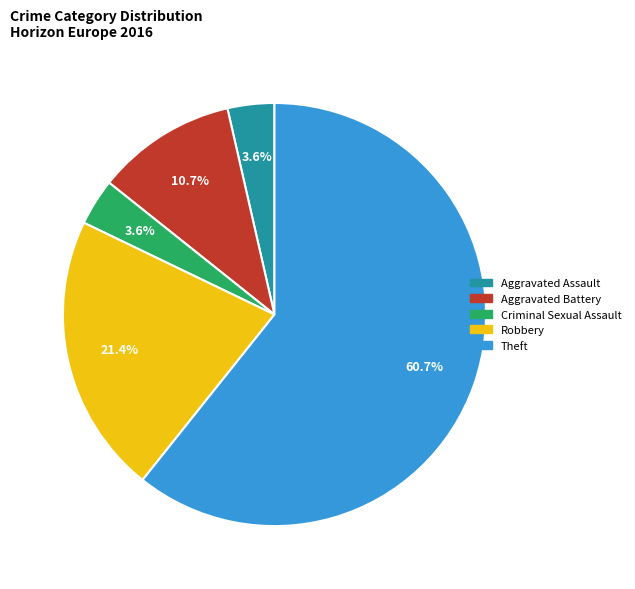

What is the largest slice in the pie chart?

Theft